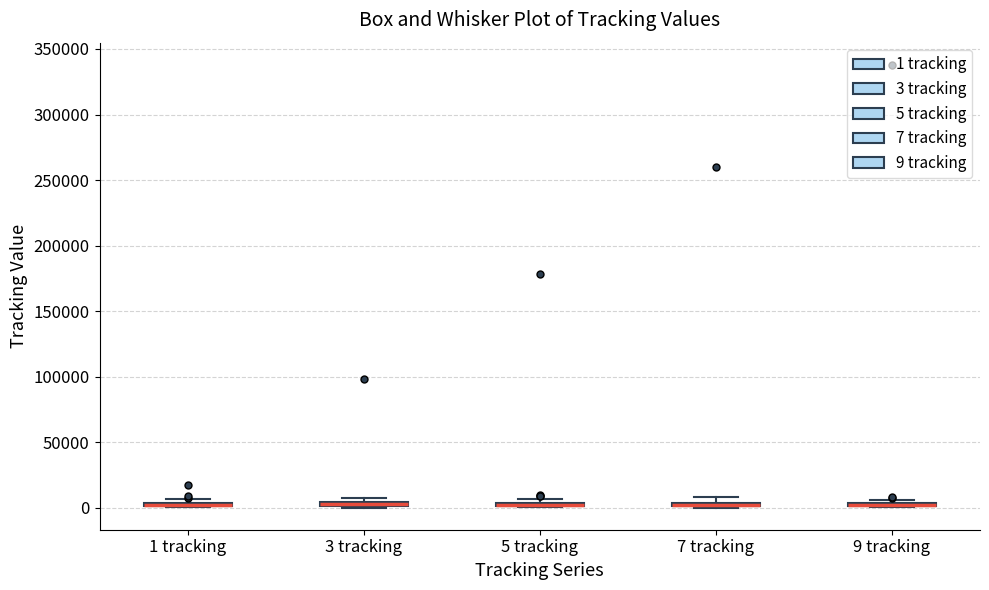

Where is the lower edge of the box for 3 tracking on the y-axis? The values are not printed on the chart, so give them approximately, as read against the axis.

0